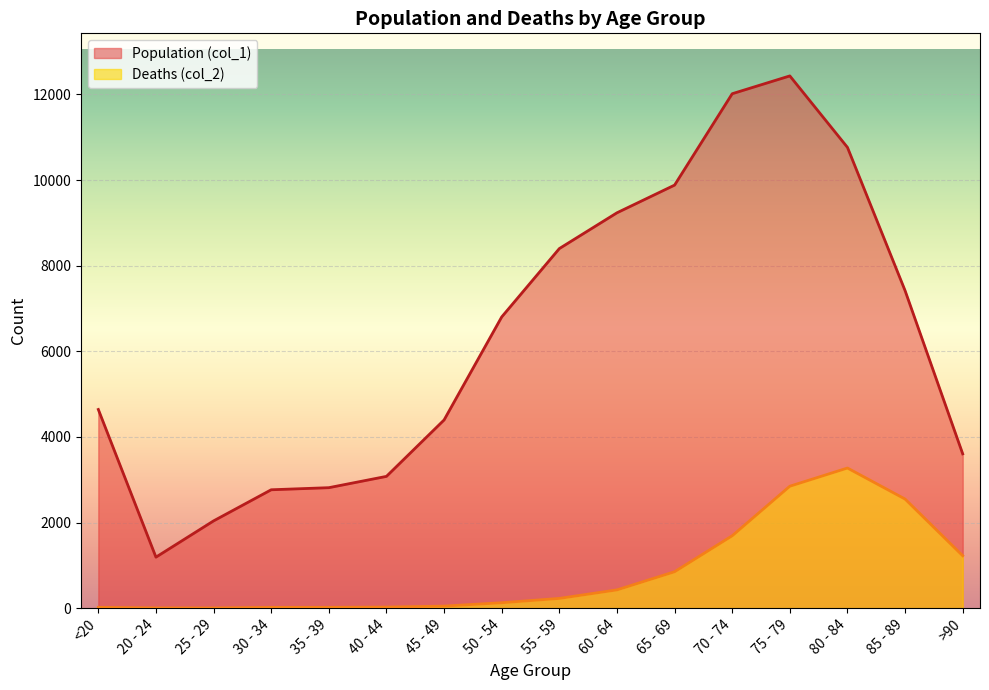

At which label does Population (col_1) reach its minimum?

20 - 24